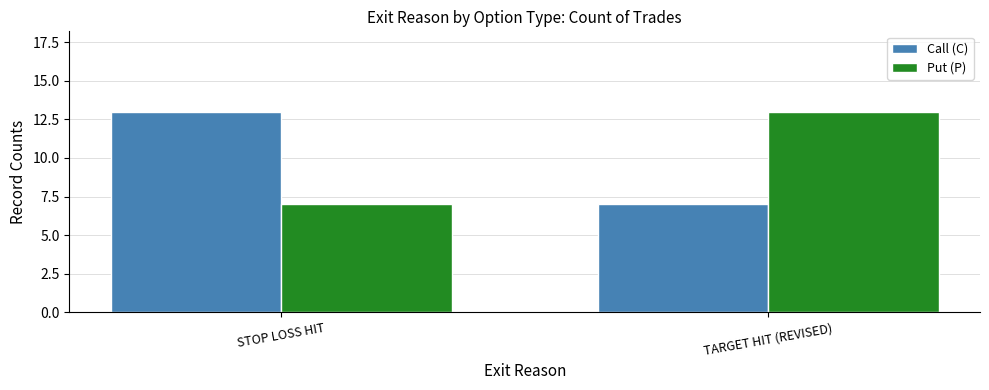

What are all the series names shown in the legend?

Call (C), Put (P)